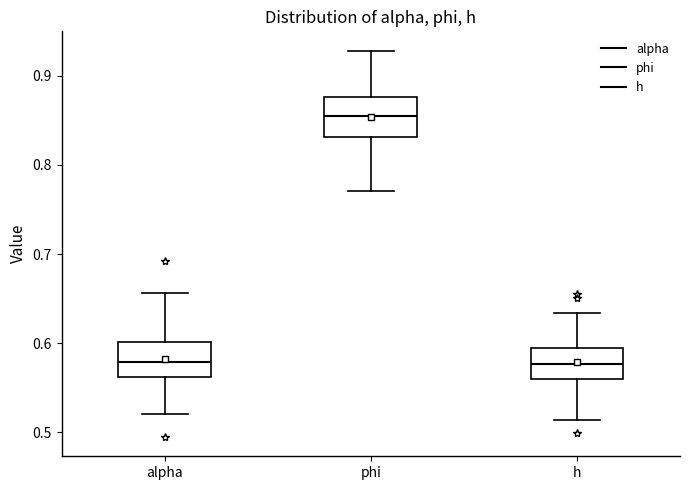

Which box has the highest median line?

phi